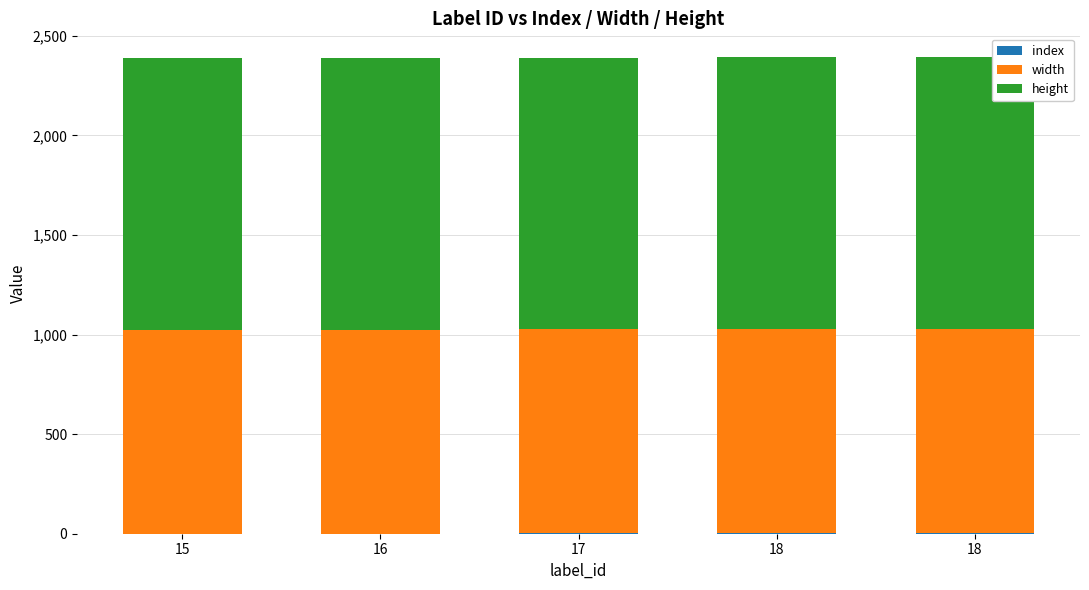

Which series has the largest total across all categories?

height